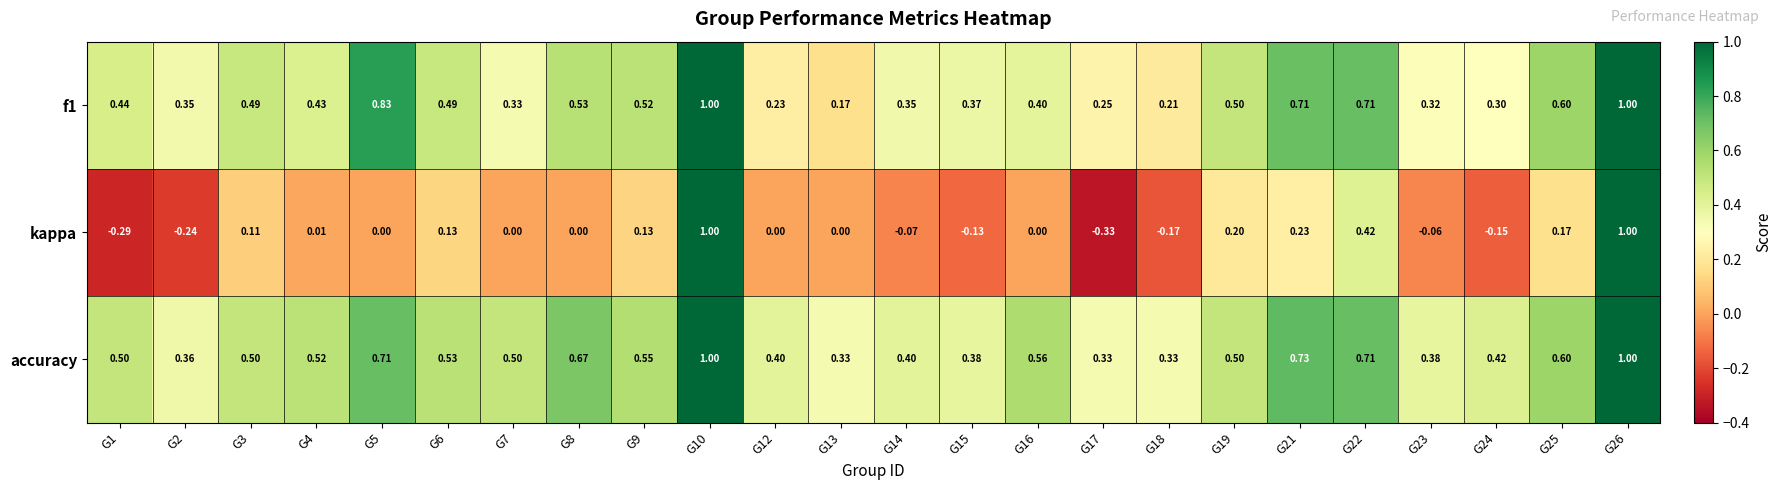

Which series has the largest range (max minus min)?

kappa